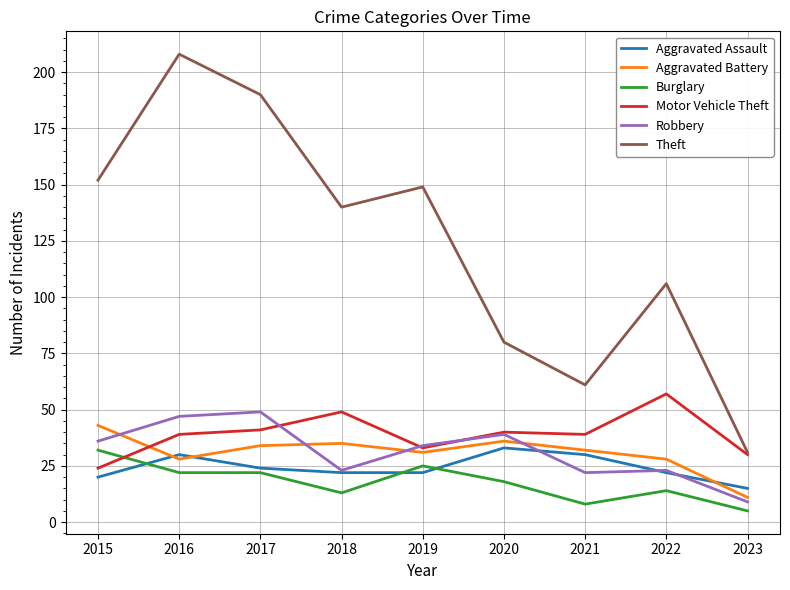

The value of Burglary at 2015 is 12. True or false?

False